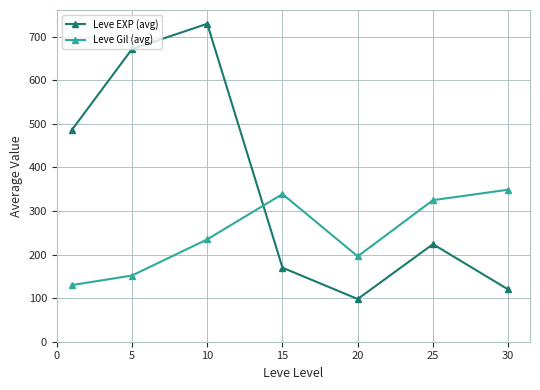

What is the lowest value of the Leve Gil (avg) series?

130